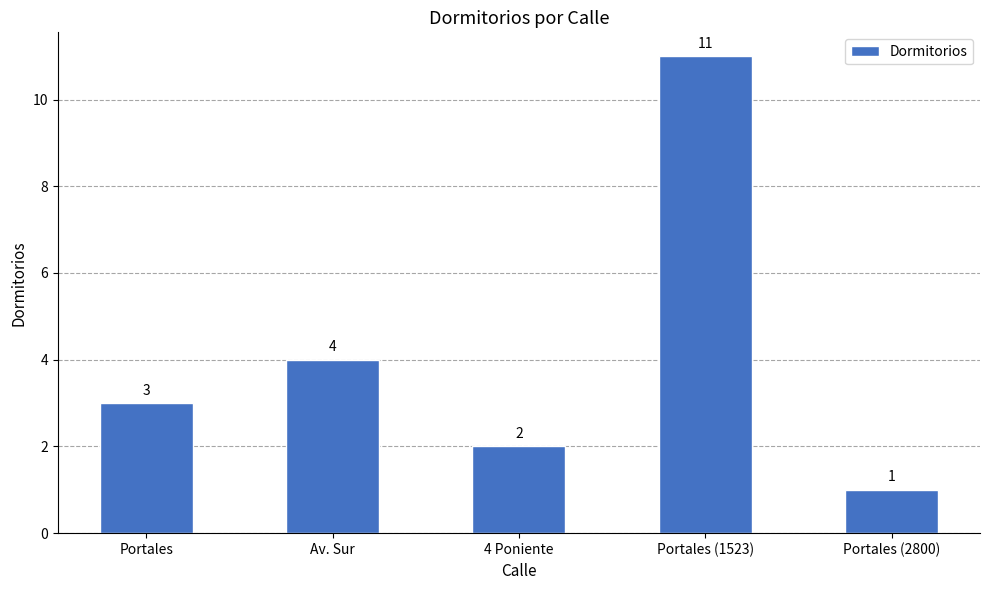

The chart shows a value of 2 at Portales. True or false?

False